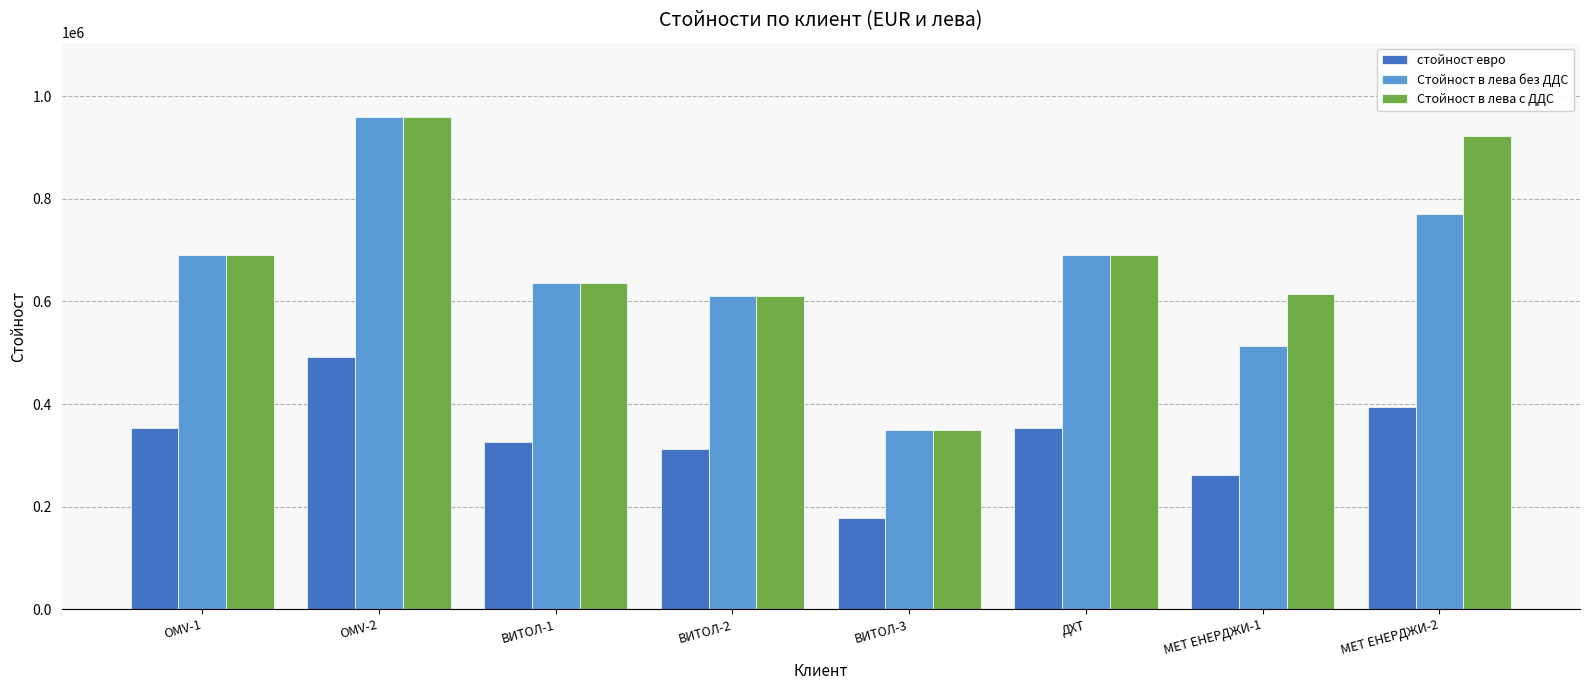

What is the label of the 6th bar from the right?

ВИТОЛ-1